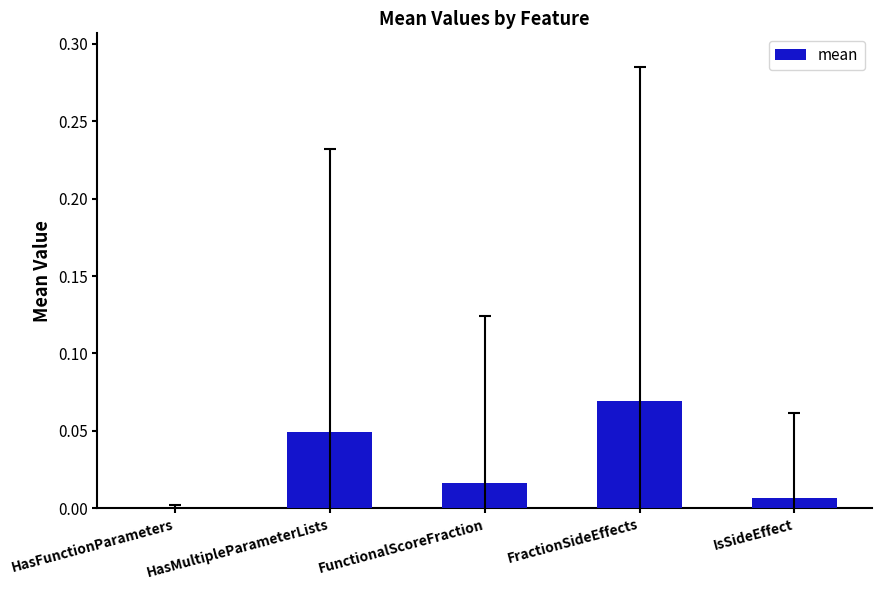

Is it true that the value at IsSideEffect is 0.0?

True